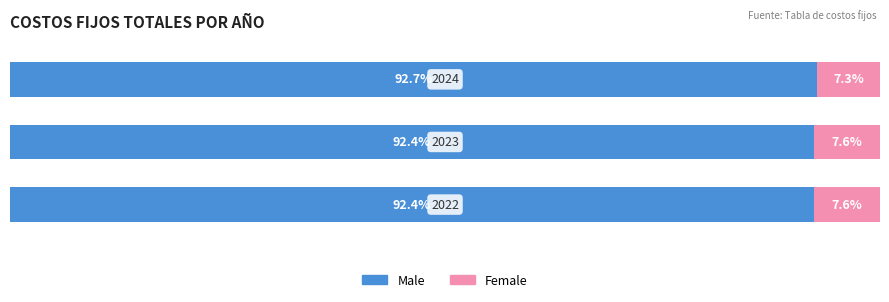

Reading left to right, transcribe all the data shown in this chart.

Male: 92.4	92.4	92.7
Female: 7.6	7.6	7.3